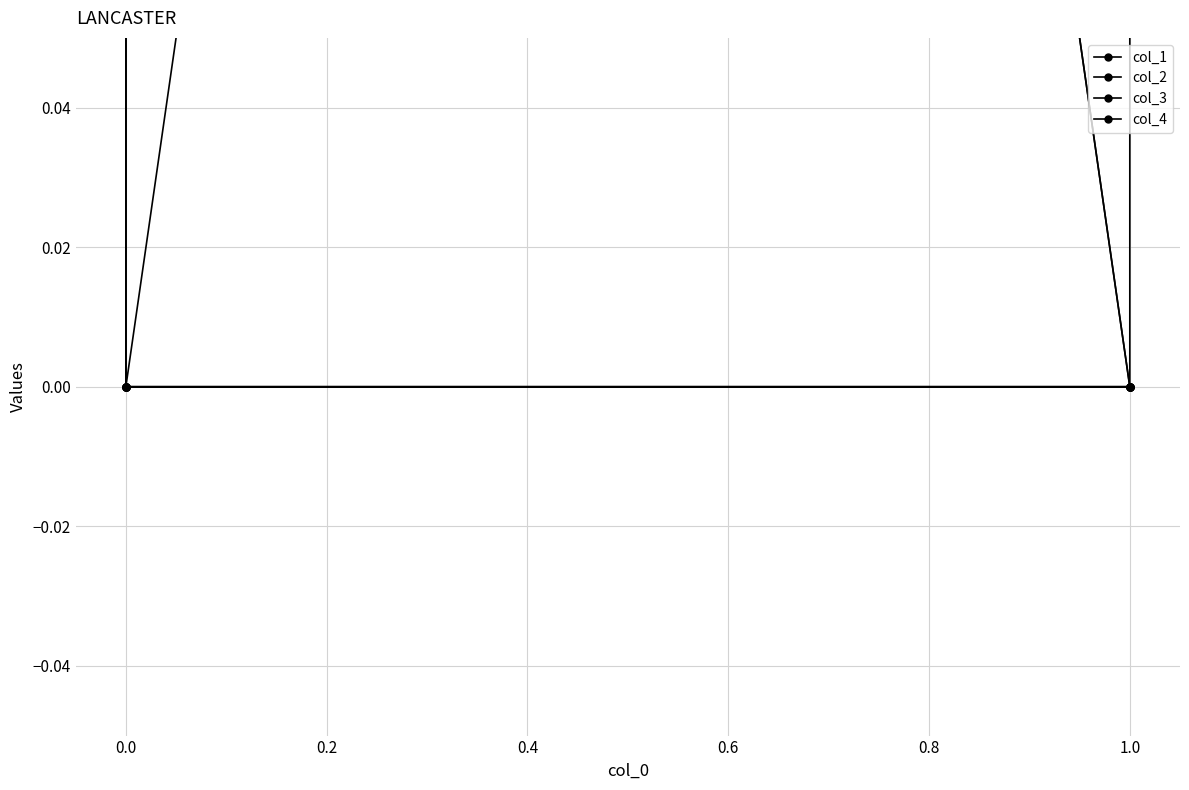

Rank the series at 0.0 from highest to lowest value.

col_2, col_3, col_1, col_4